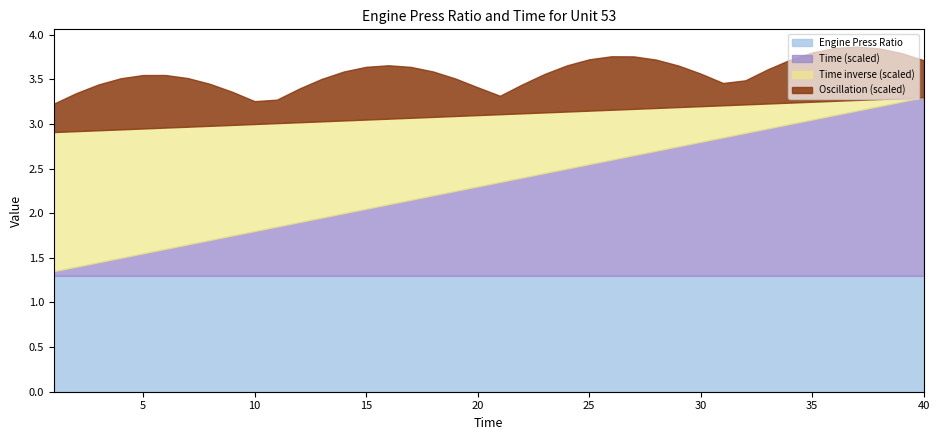

Where is Engine Press Ratio nearest to the value 1?

1